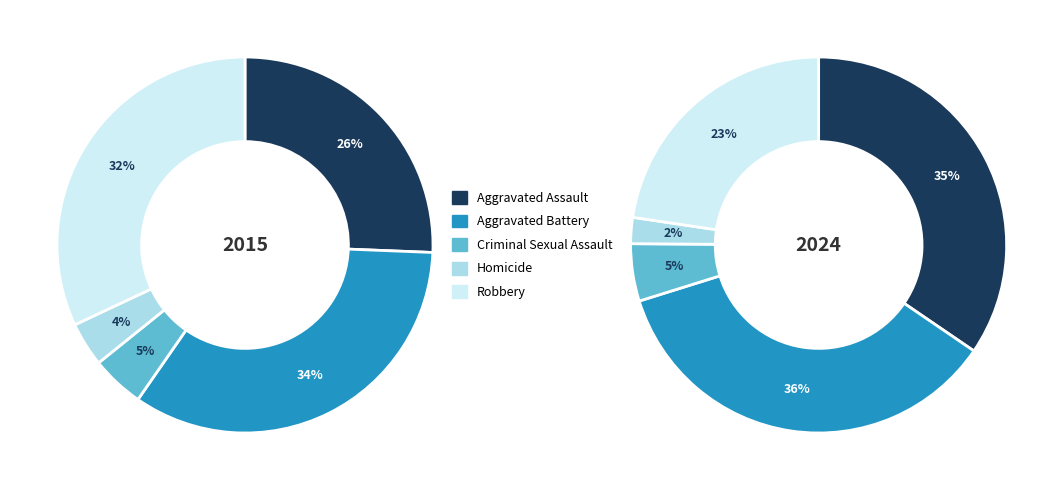

Is Aggravated Assault the majority of the pie?

No